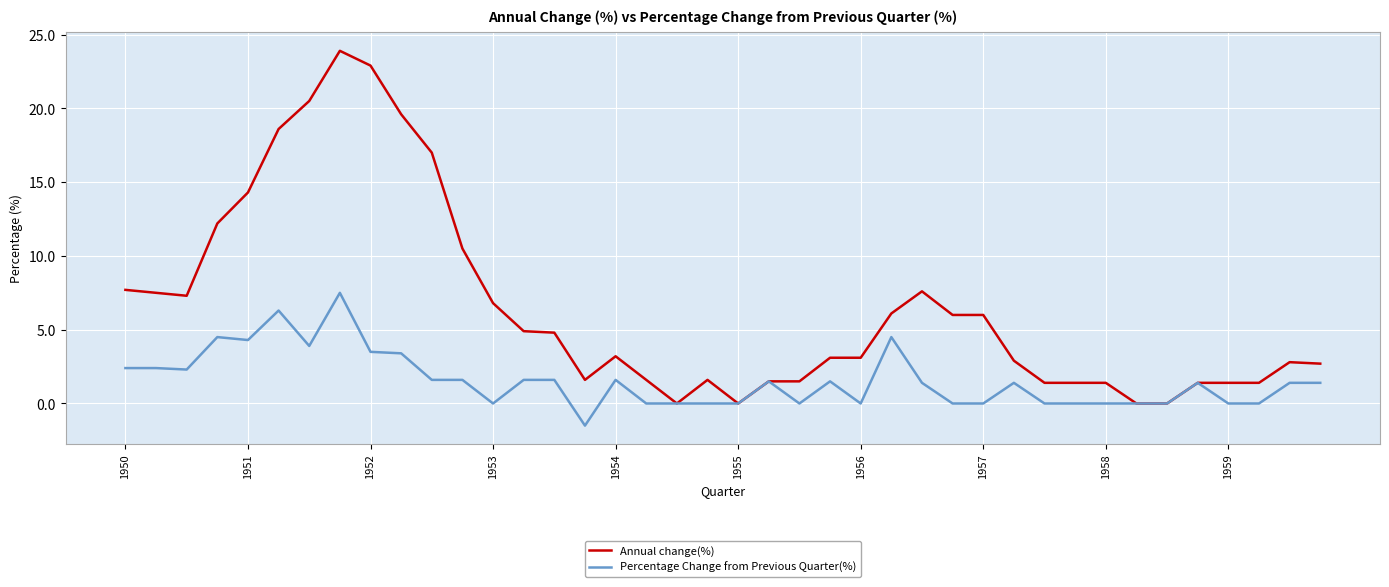

Which series has the widest spread of values?

Annual change(%)